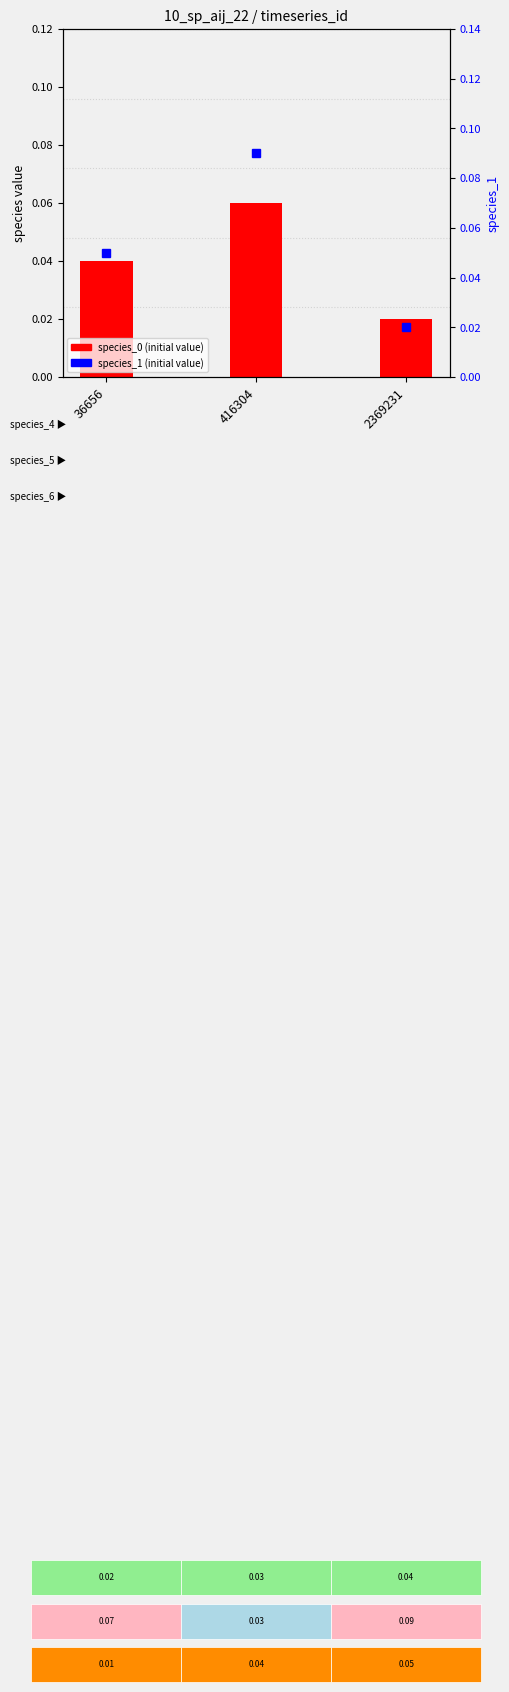

Rank the categories by species_0 (initial value) value from highest to lowest.

416304, 36656, 2369231